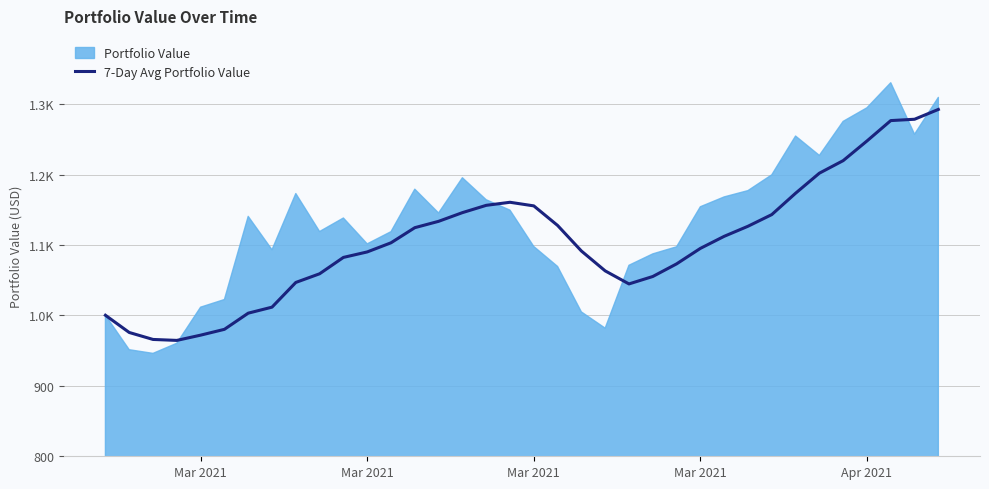

What is the average value?

1104.2